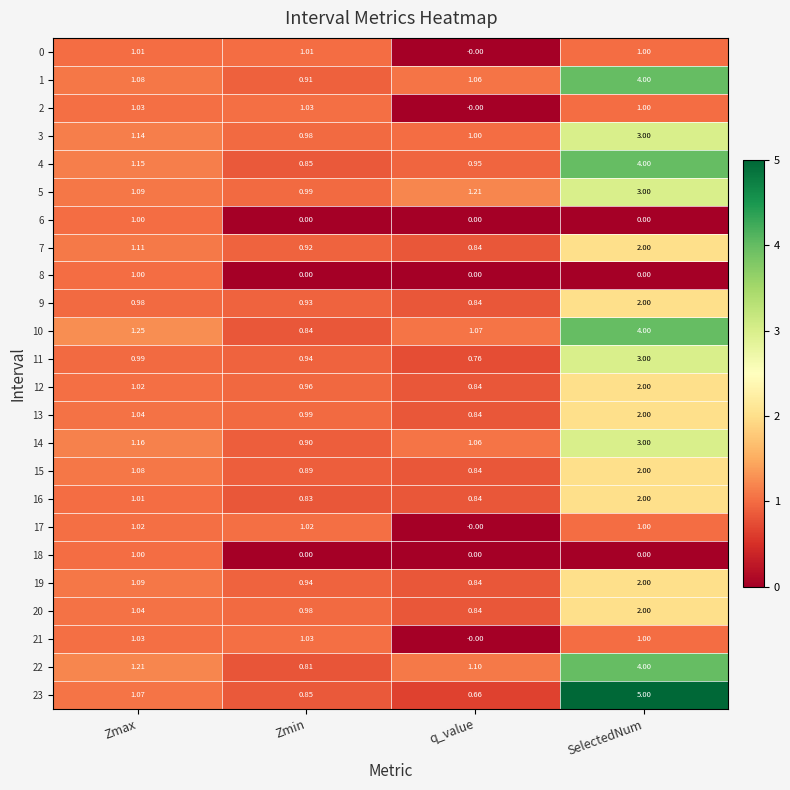

Which label corresponds to the largest value in the chart?

SelectedNum